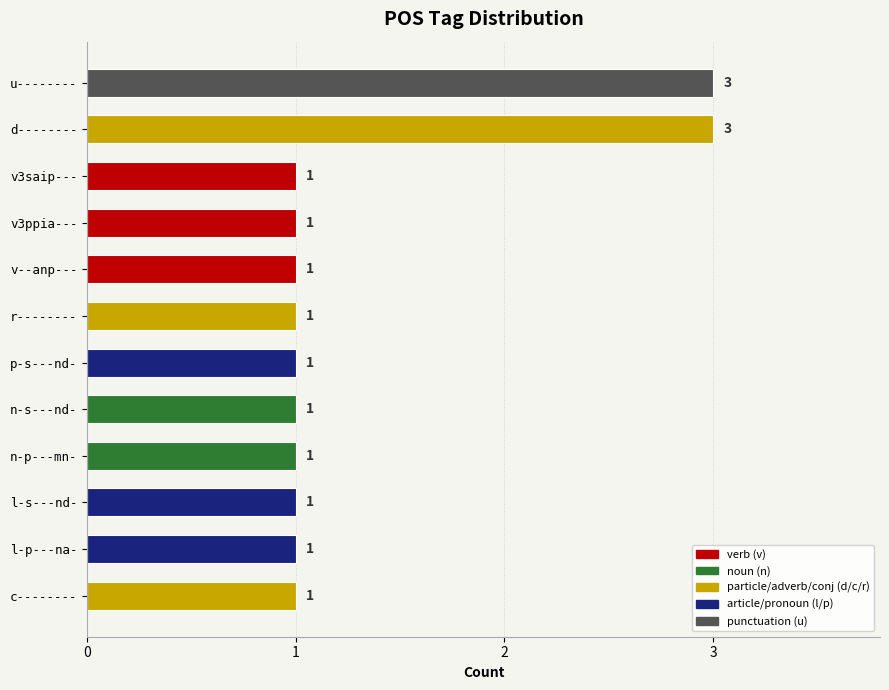

True or false: the data shows 0 at l-p---na-.

False